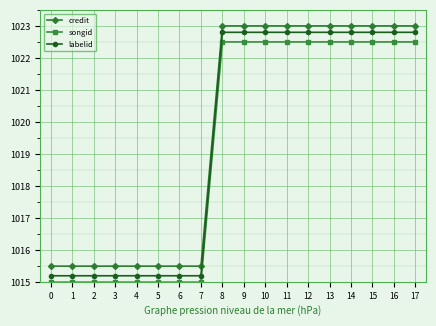

Which series has the largest total across all categories?

credit